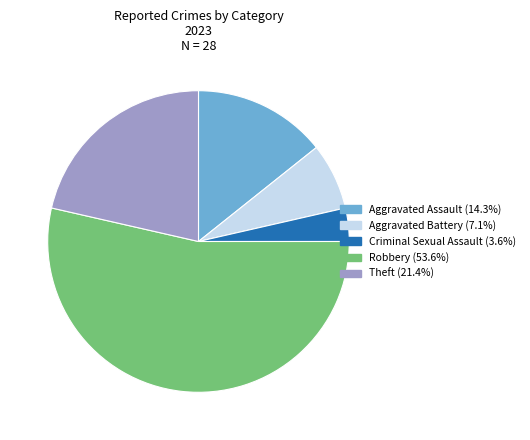

Do Criminal Sexual Assault (3.6%) and Theft (21.4%) together represent more than half of the pie?

No